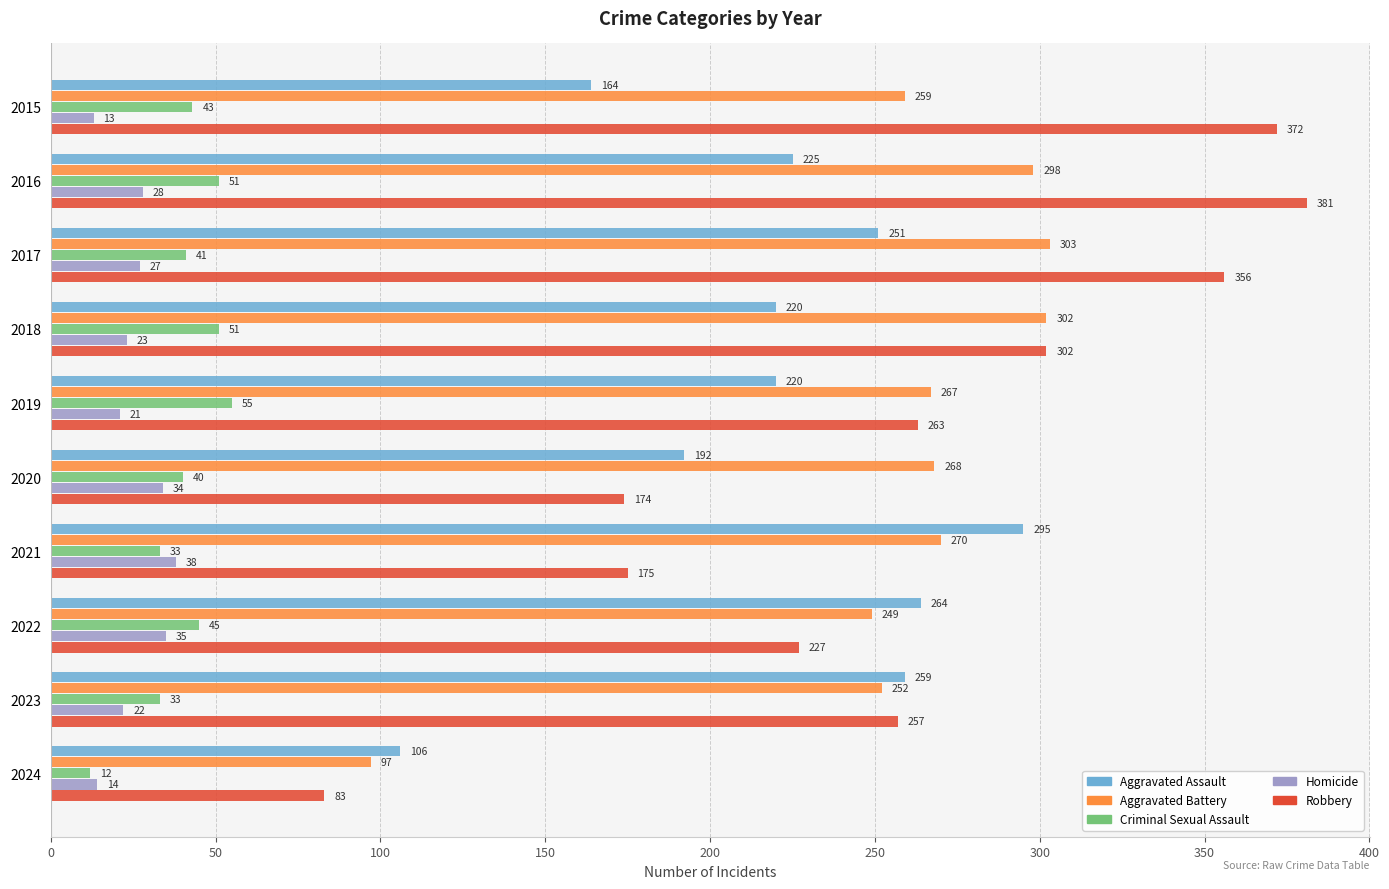

What is the difference between the maximum and minimum values in the Aggravated Assault series?

189